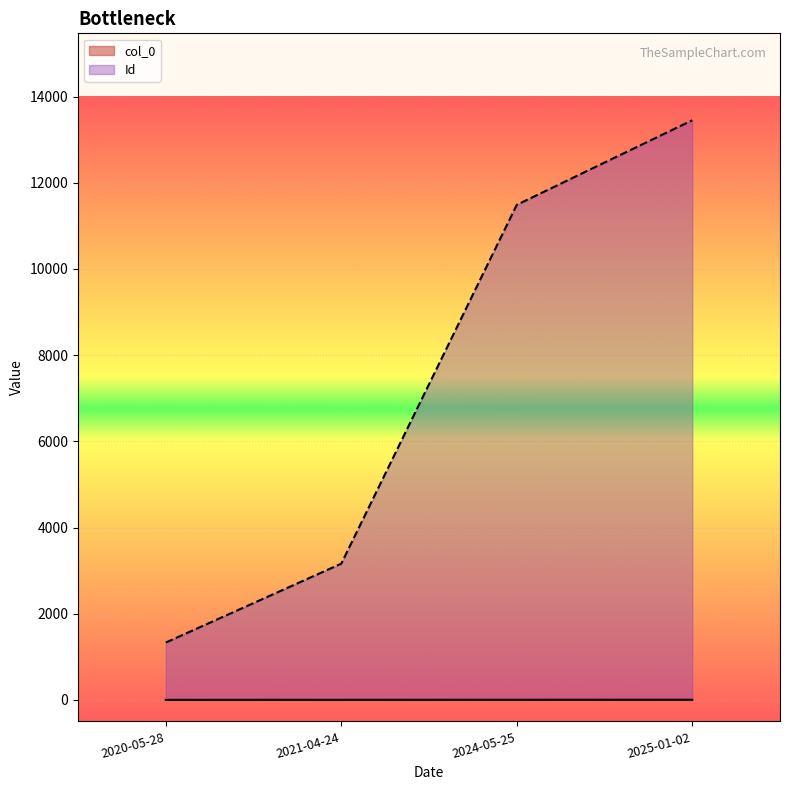

Where is col_0 nearest to the value 1?

2021-04-24